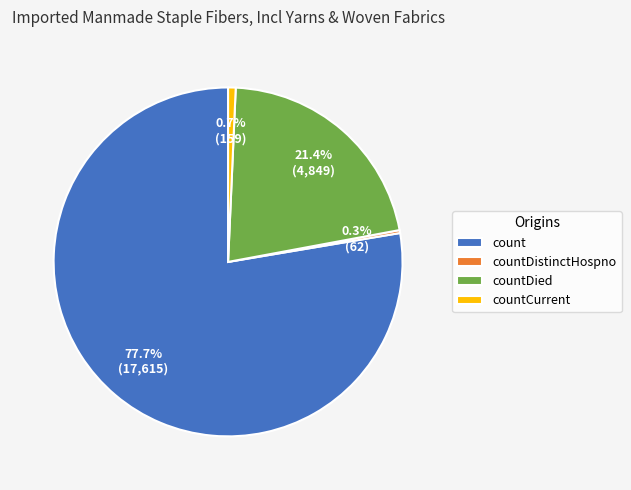

What is the ratio of the value at count to the value at countCurrent?

110.8